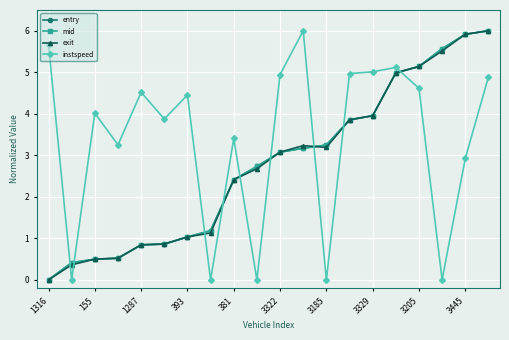

How many times do instspeed and mid cross each other?

9